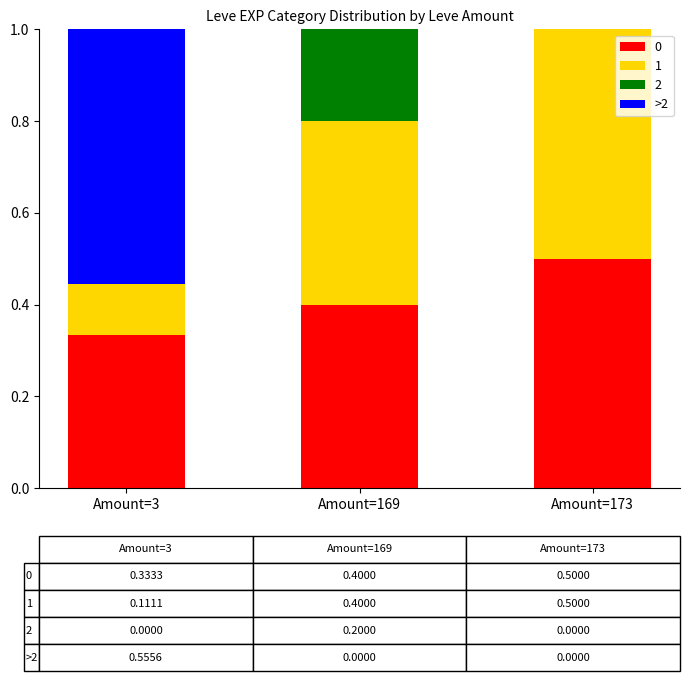

What is the total value across all series at Amount=169?

1.0